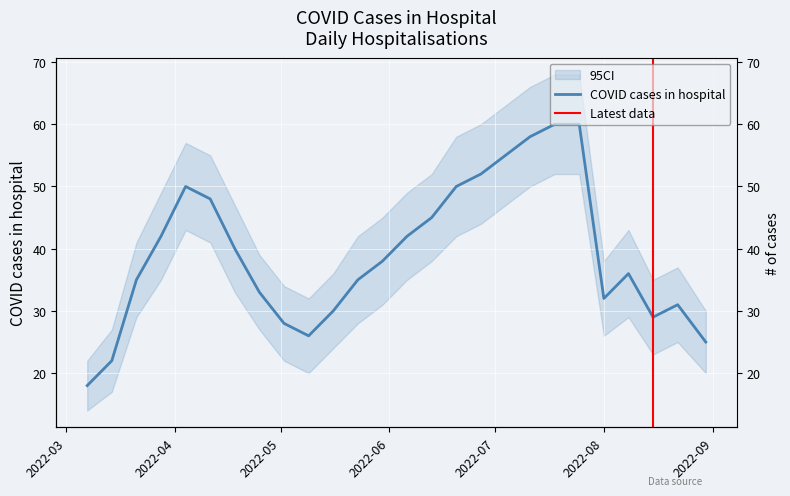

Reading left to right, list all the values displayed in this chart.

18	22	35	42	50	48	40	33	28	26	30	35	38	42	45	50	52	55	58	60	60	32	36	29	31	25